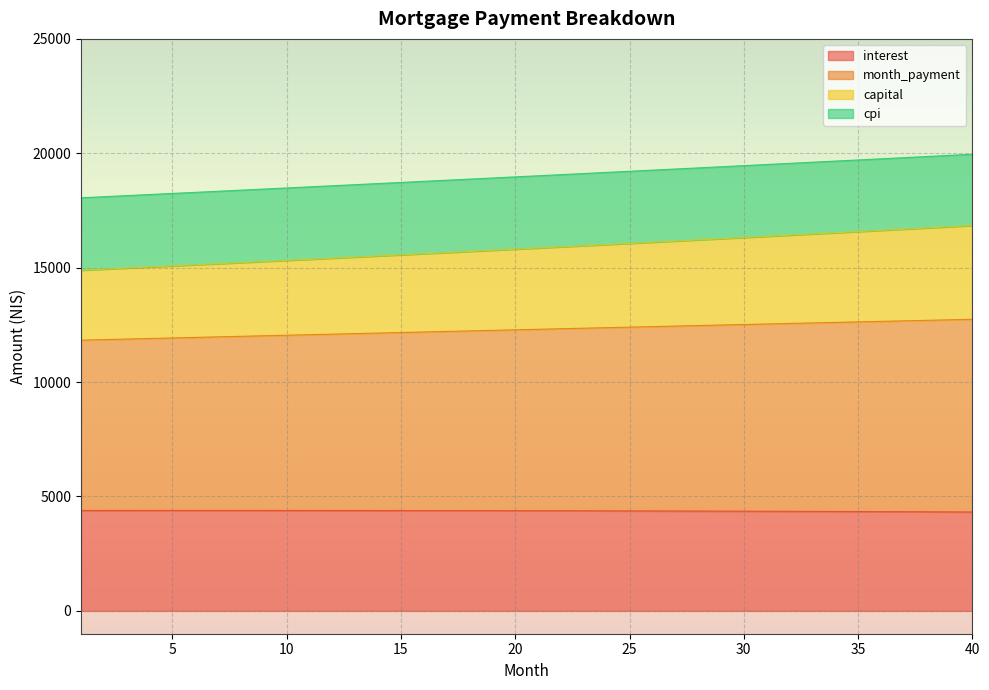

The value of month_payment at 27 is 23186.7. True or false?

False